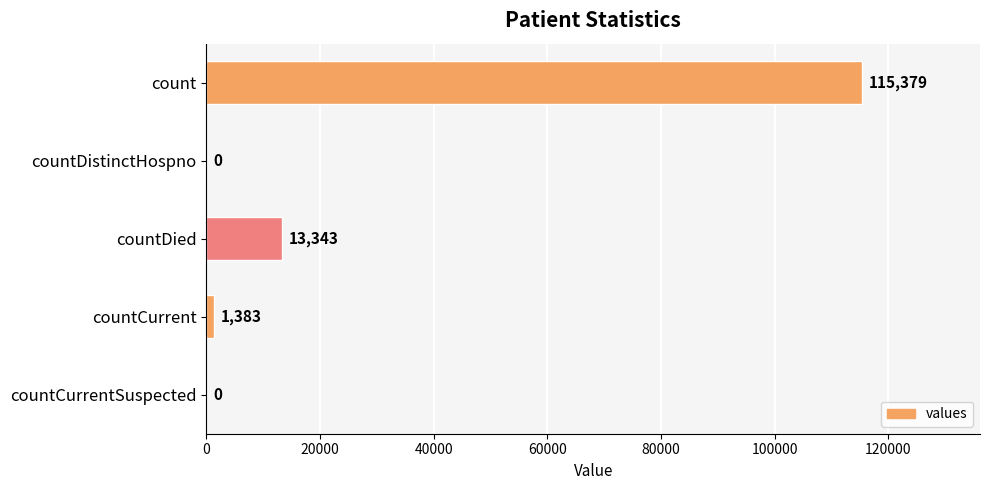

True or false: the data shows 37221 at count.

False